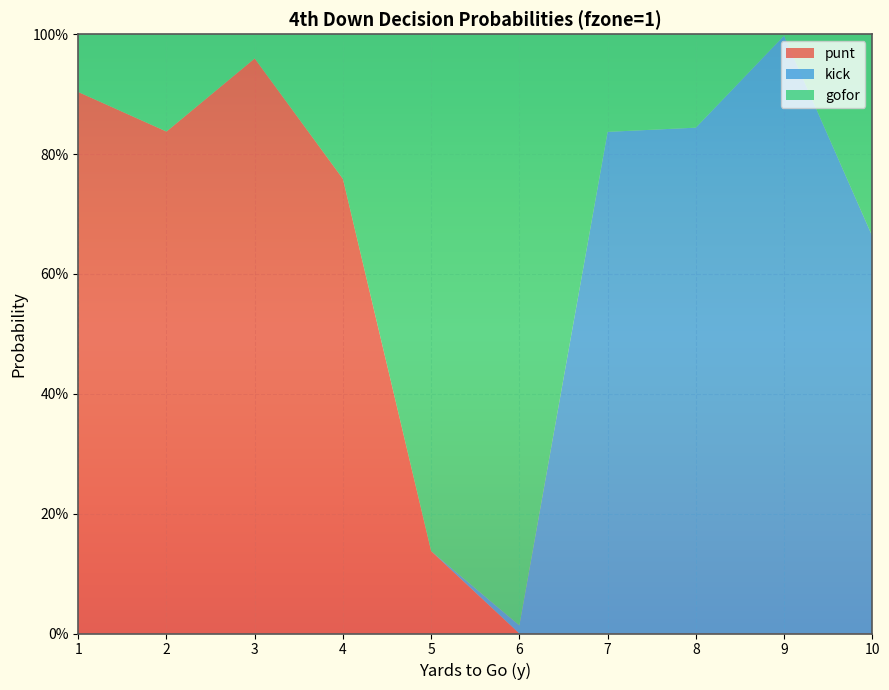

Reading left to right, extract all data points from this chart.

punt: 1=0.9	2=0.8	3=1.0	4=0.8	5=0.1	6=0.0	7=0.0	8=0.0	9=0.0	10=0.0
kick: 1=0.0	2=0.0	3=0.0	4=0.0	5=0.0	6=0.0	7=0.8	8=0.8	9=1.0	10=0.7
gofor: 1=0.1	2=0.2	3=0.0	4=0.2	5=0.9	6=1.0	7=0.2	8=0.2	9=0.0	10=0.3